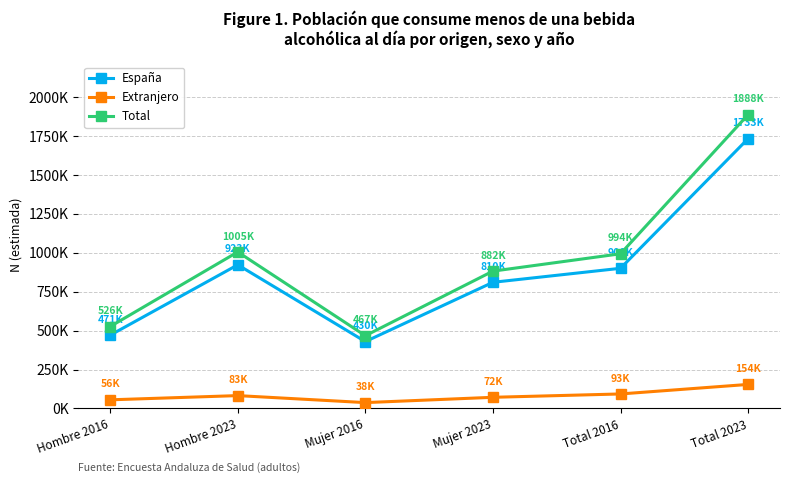

Is it true that Total equals 882202 at Mujer 2023?

True